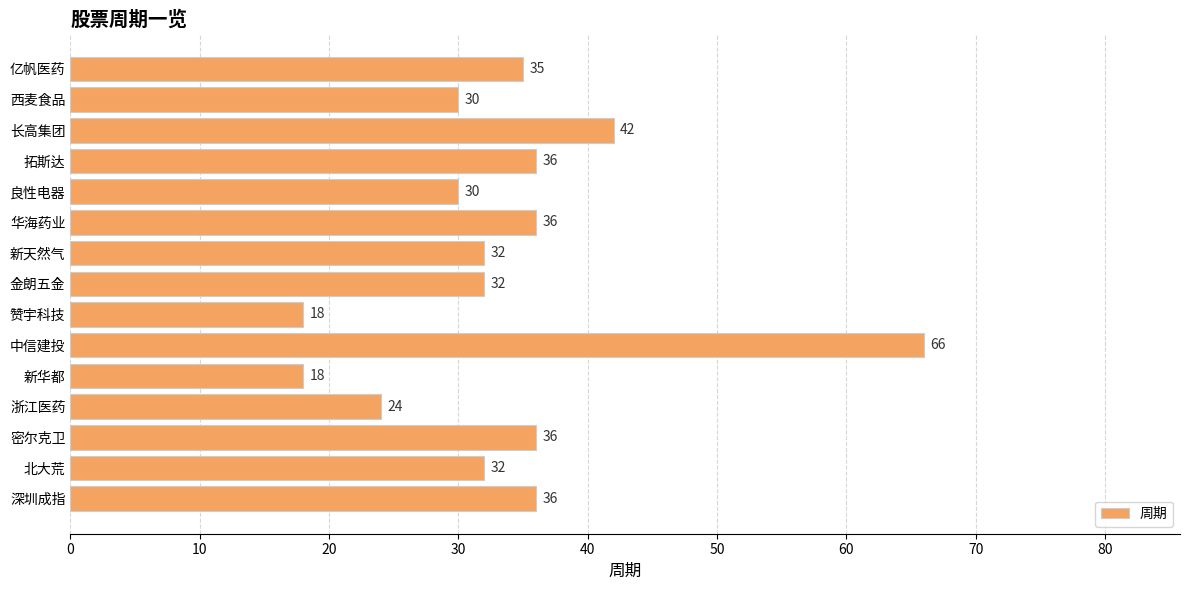

Where is the data nearest to the value 42?

长高集团